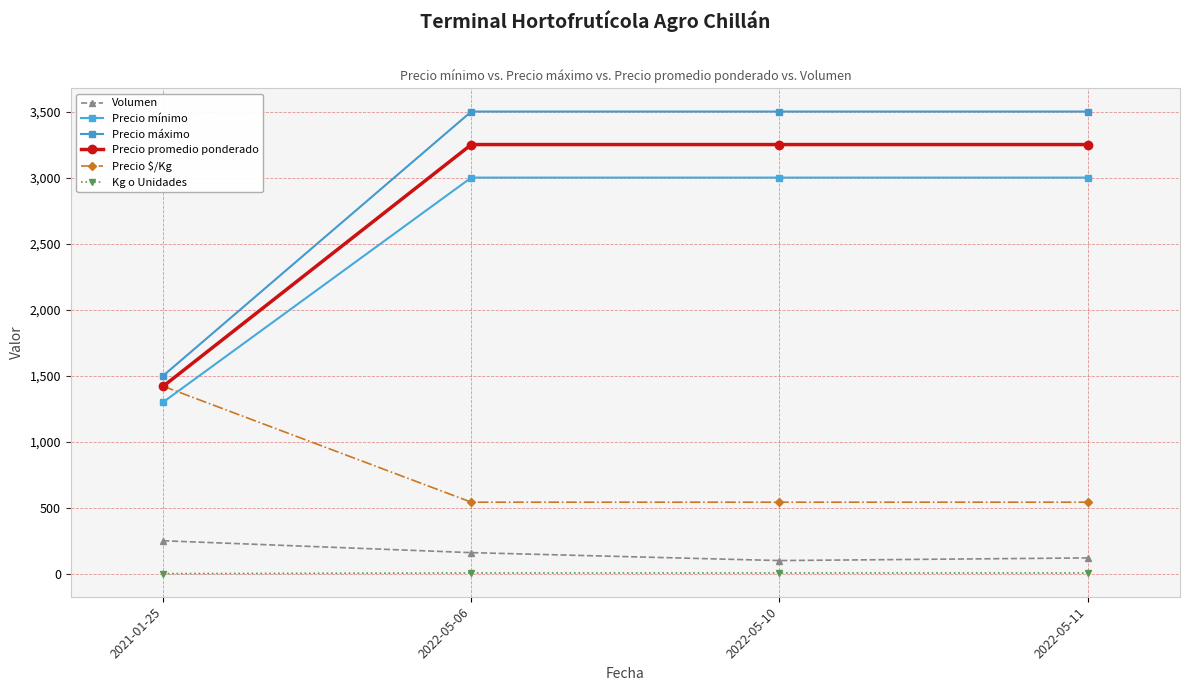

True or false: Volumen and Kg o Unidades intersect in this chart.

False